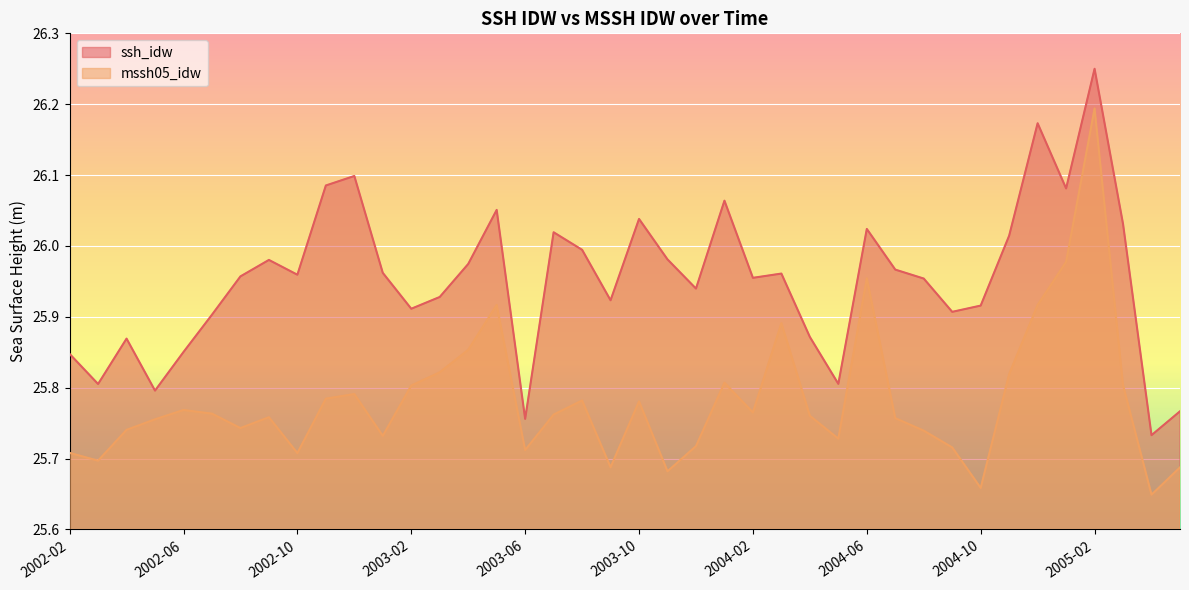

What is the difference between the maximum and minimum values in the ssh_idw series?

0.5